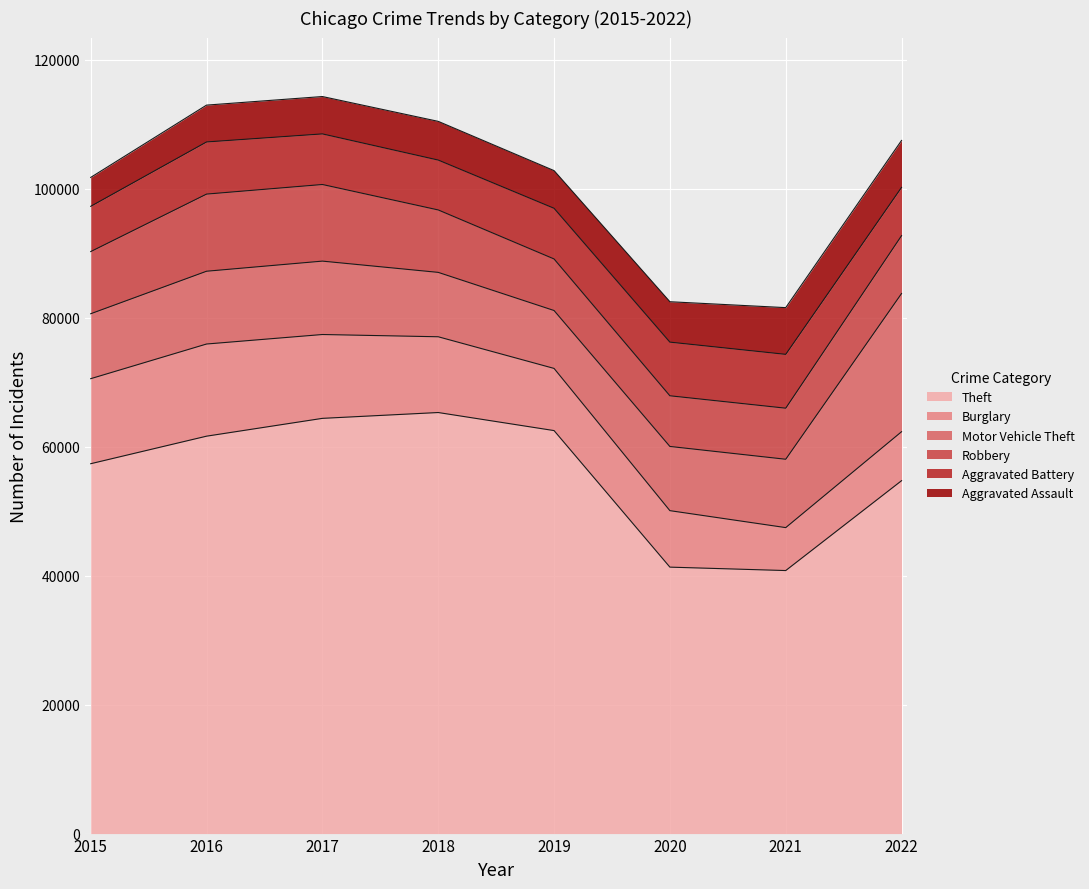

List the series in order of their peak value, highest first.

Theft, Motor Vehicle Theft, Burglary, Robbery, Aggravated Battery, Aggravated Assault